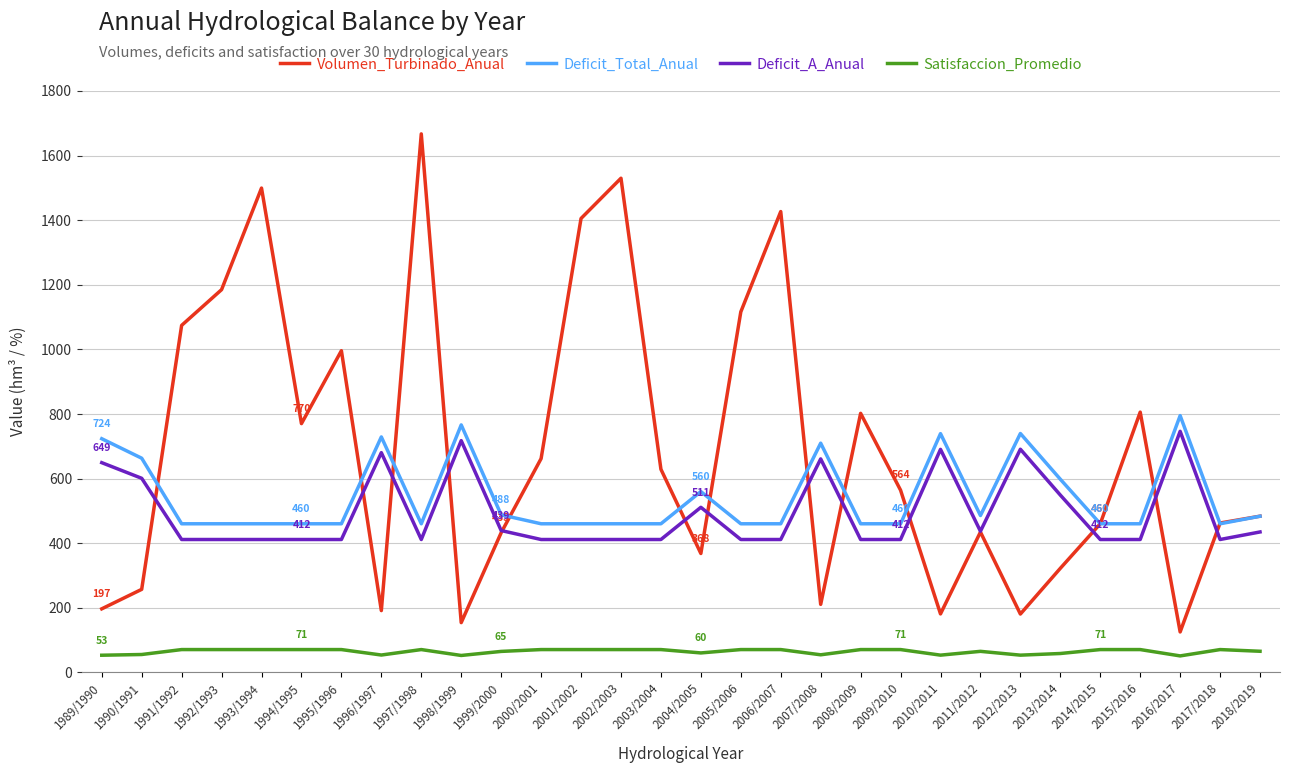

What position from the right is 2017/2018?

2